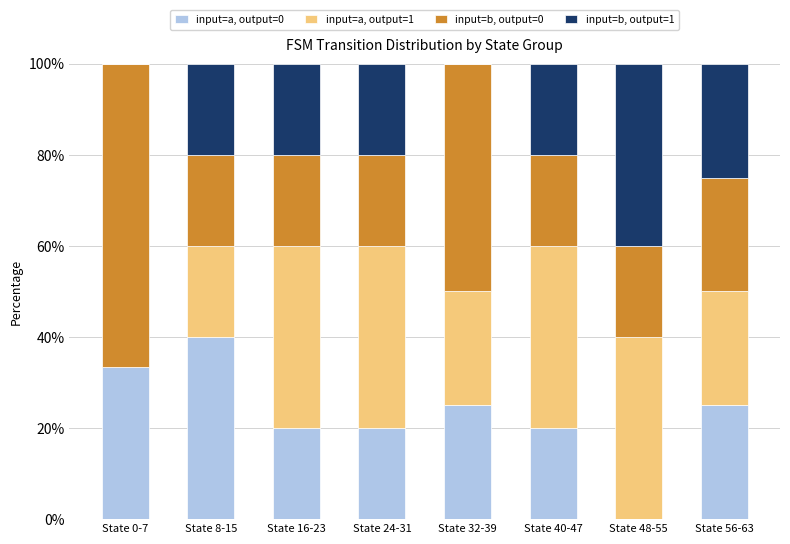

Which category has the highest value in the input=a, output=0 series?

State 8-15